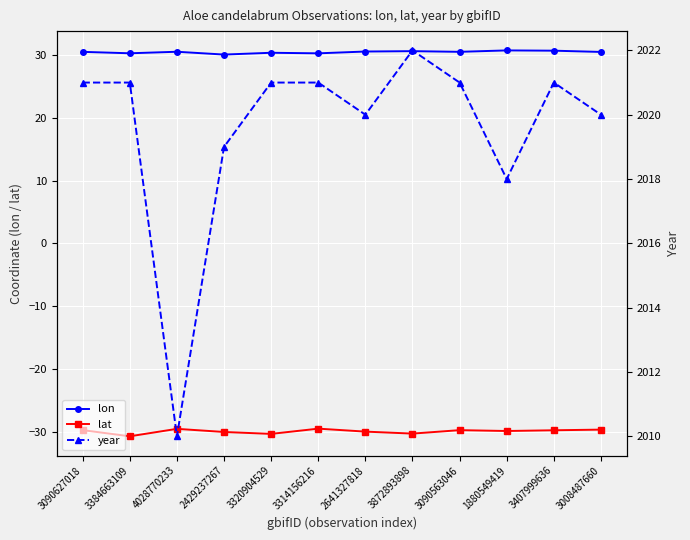

True or false: lat and year cross at least once.

False